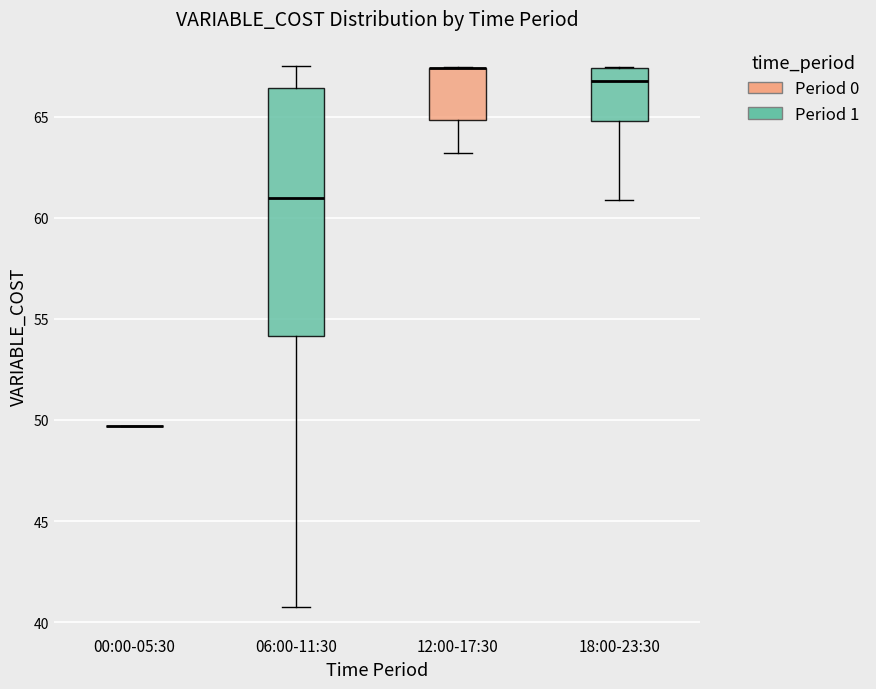

Where is the upper edge of the box for 12:00-17:30 on the y-axis? The values are not printed on the chart, so give them approximately, as read against the axis.

67.5